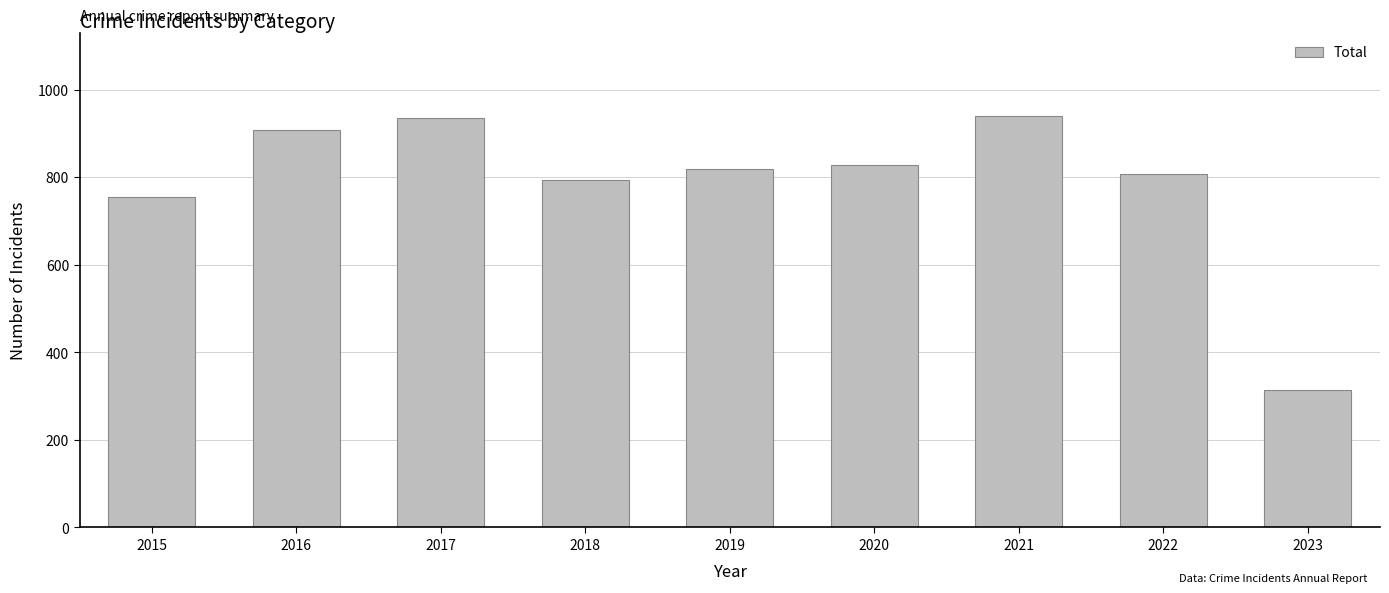

How many bars are there in total?

9